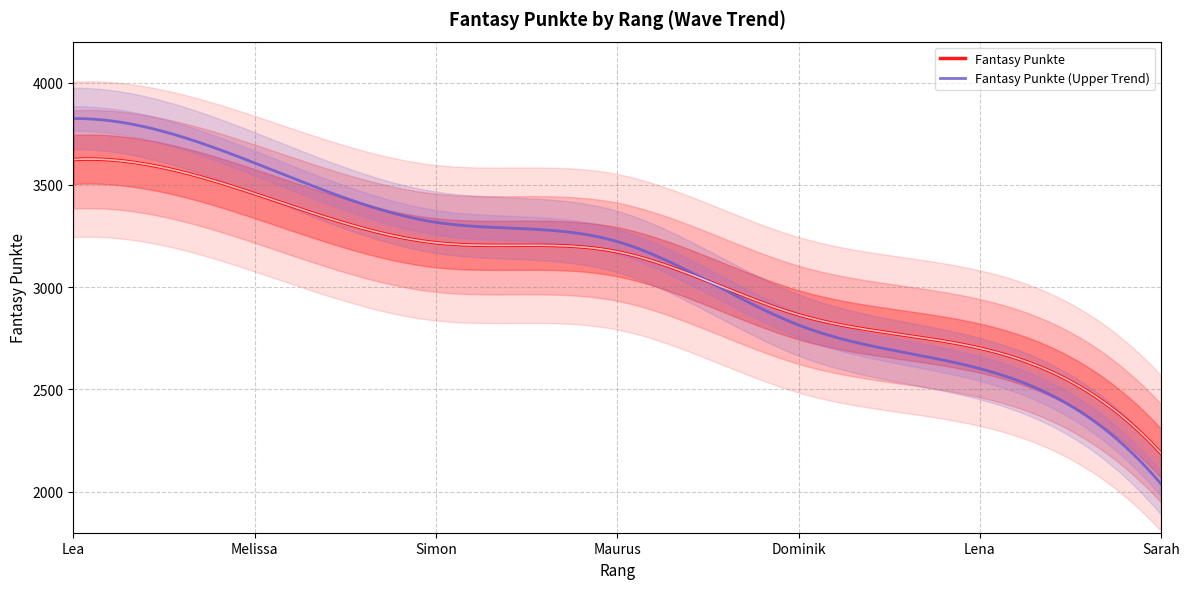

Reading left to right, extract all data points from this chart.

3624	3457	3217	3173	2865	2702	2188